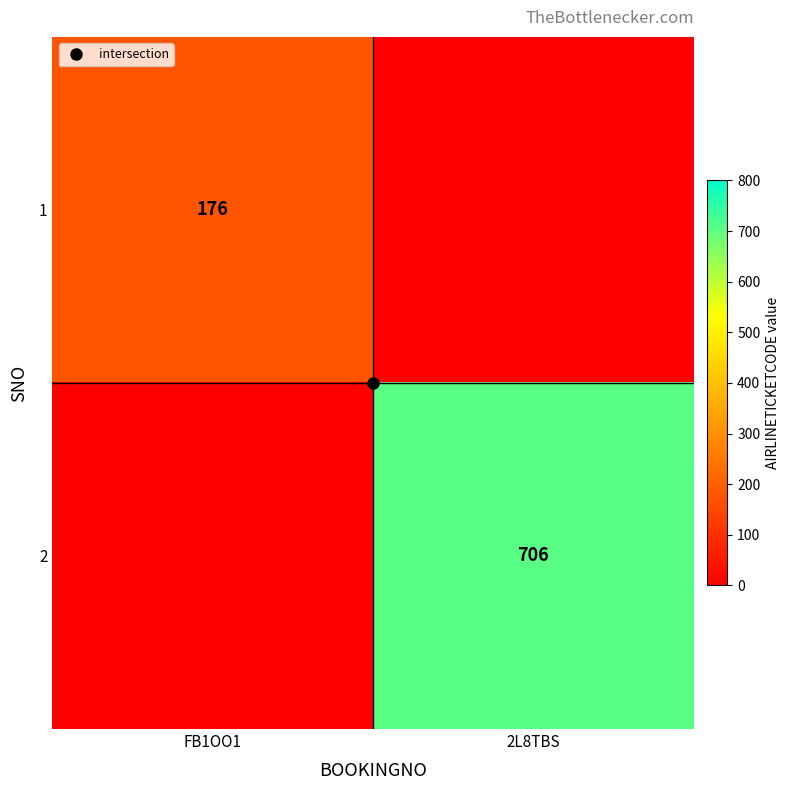

At how many categories does at least one series exceed 250?

1